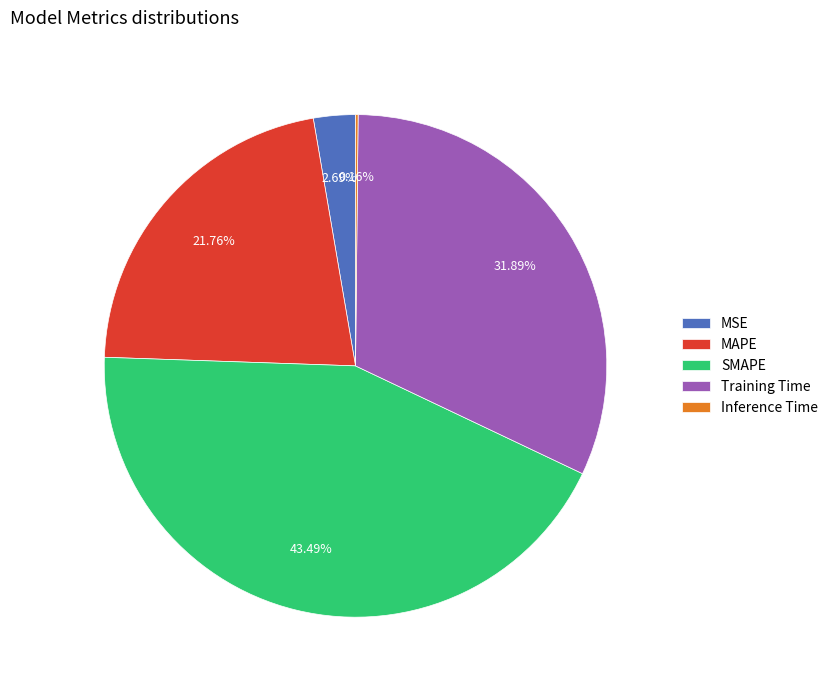

Approximately how many times larger is the value at Training Time compared to SMAPE?

0.7